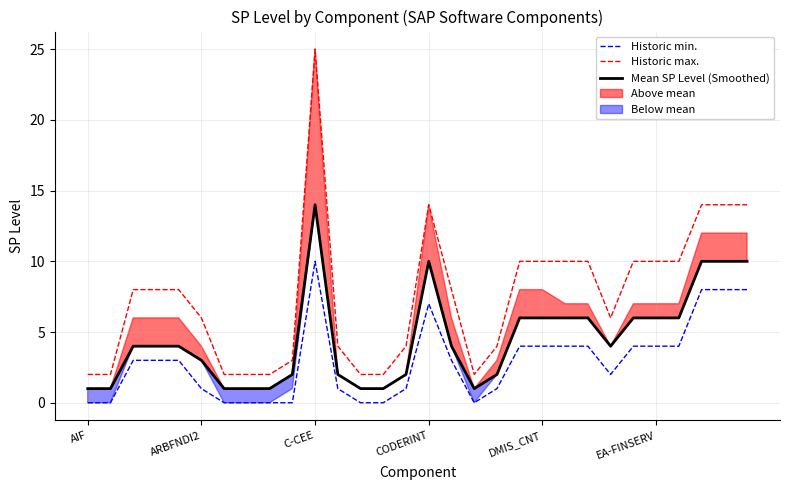

Between 7 and 14, which series saw the biggest shift?

Historic max.